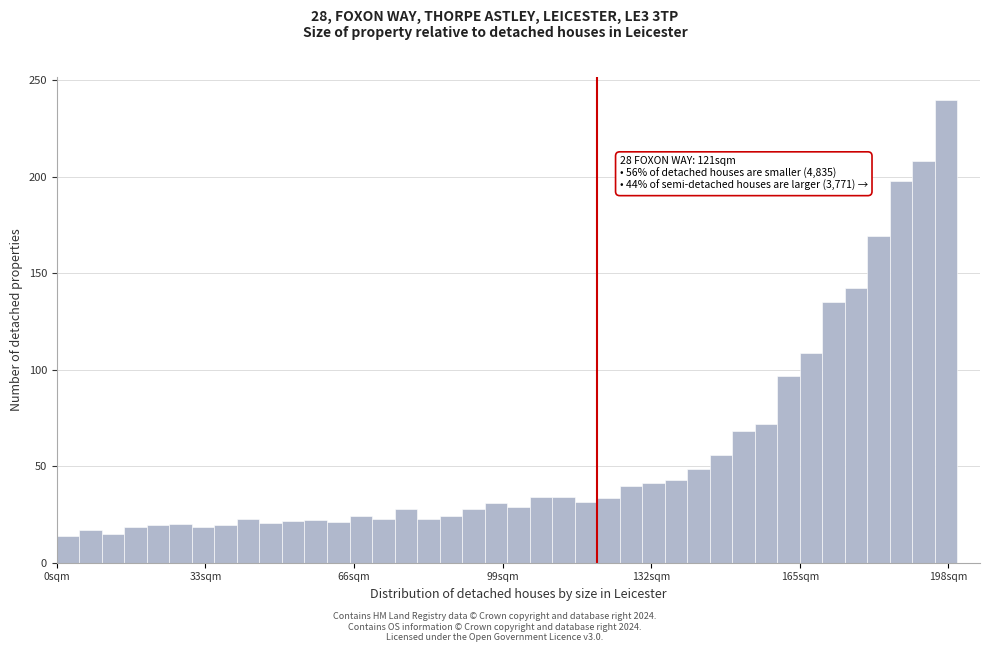

Read against the x-axis, roughly where is the centre of the tallest bar?

200